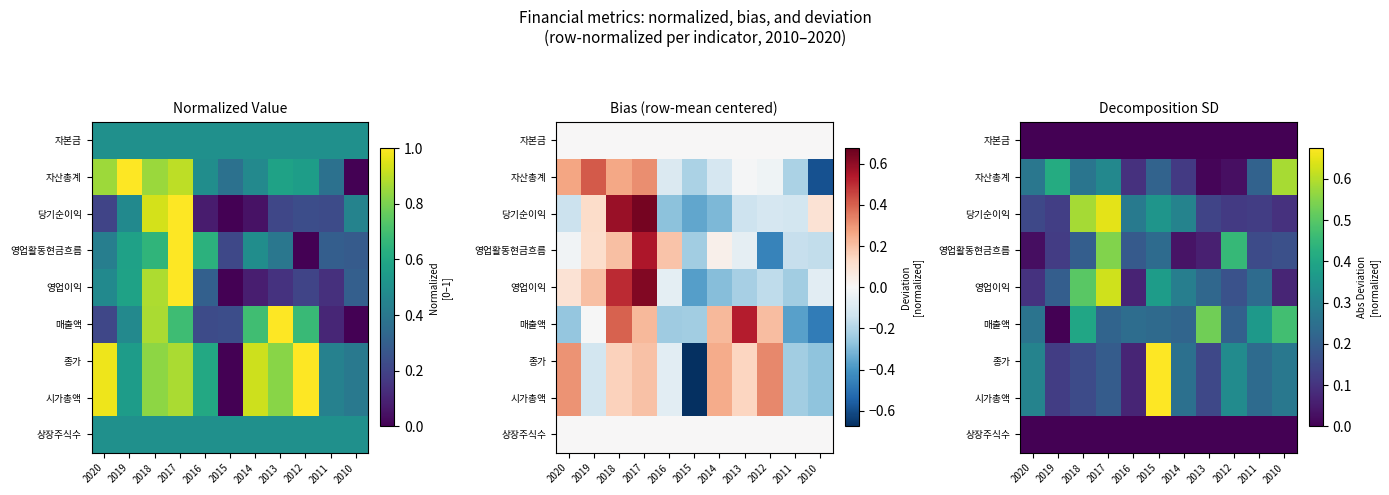

At which label does 자산총계 reach its minimum?

2013